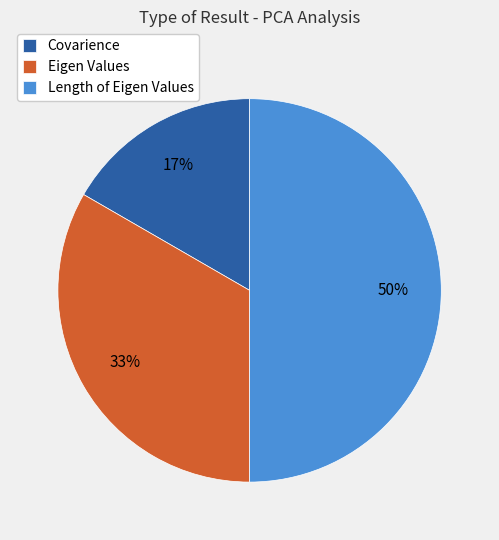

How many segments does this pie chart have?

3